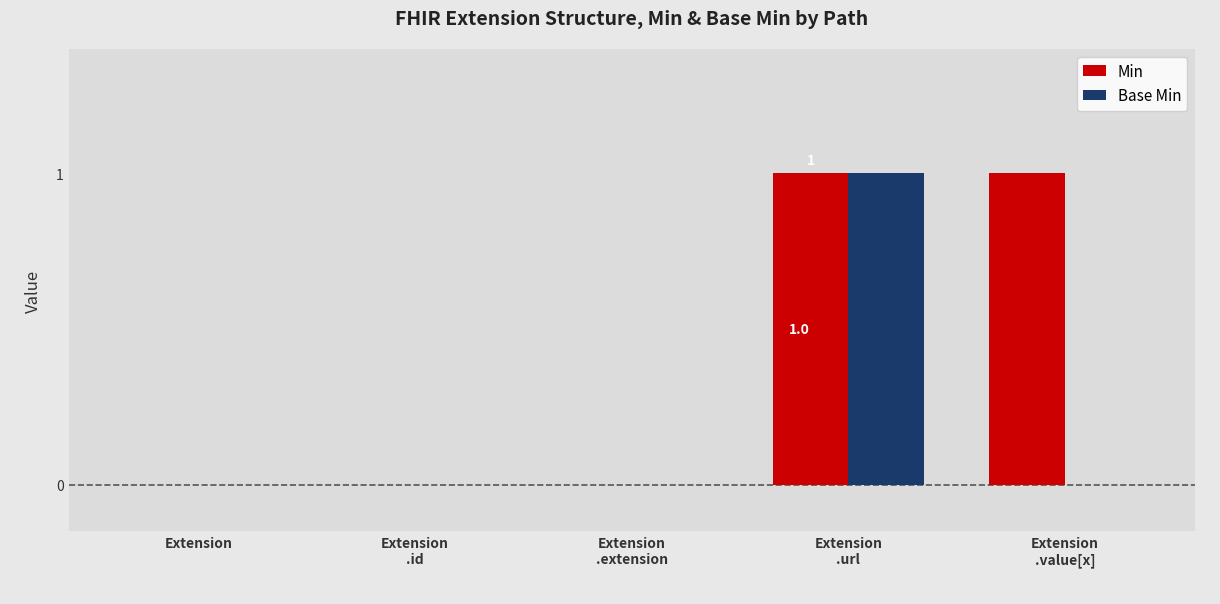

Is it true that Min equals -1 at Extension?

False